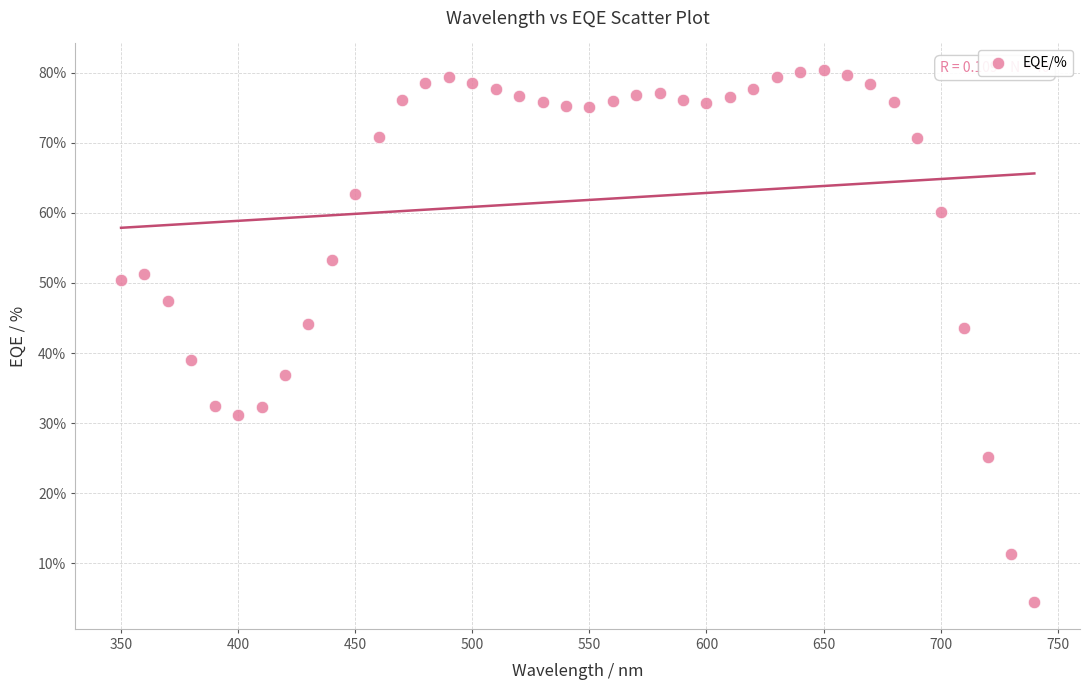

What is the range of X values (max minus min)?

390.0